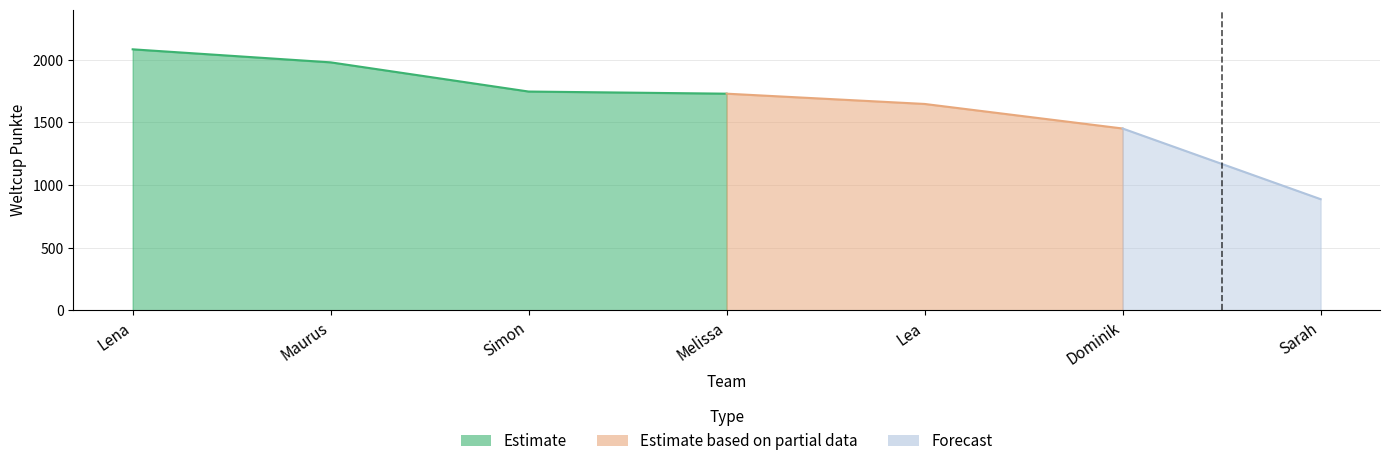

Reading left to right, what are all the values shown in this chart?

2083	1979	1746	1729	1647	1451	887